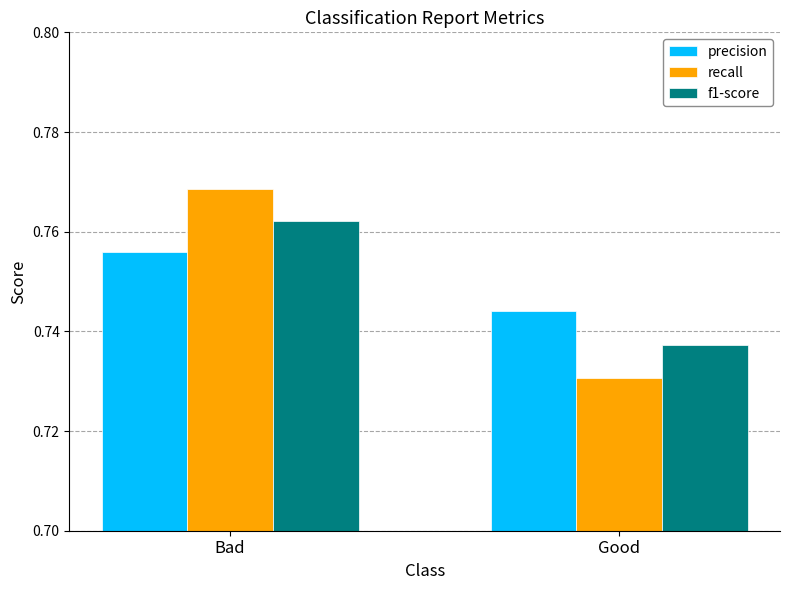

At which category does the chart reach its peak across all series?

Bad